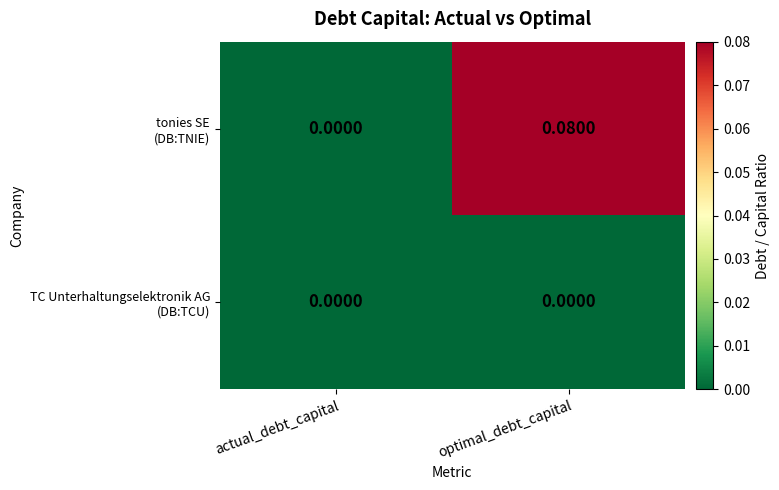

At which category does the chart reach its peak across all series?

optimal_debt_capital